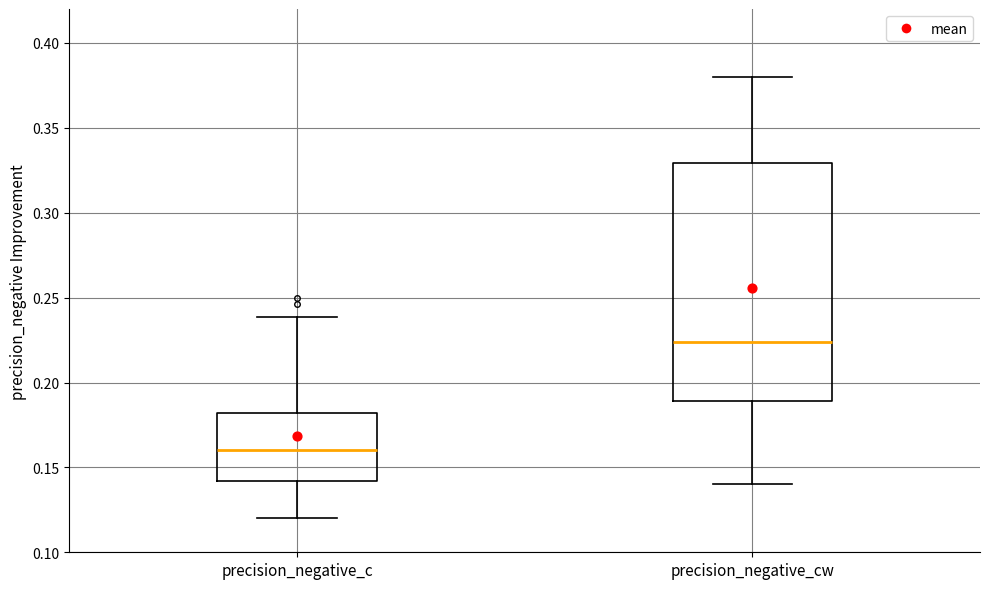

Which box's median line is the lowest?

precision_negative_c